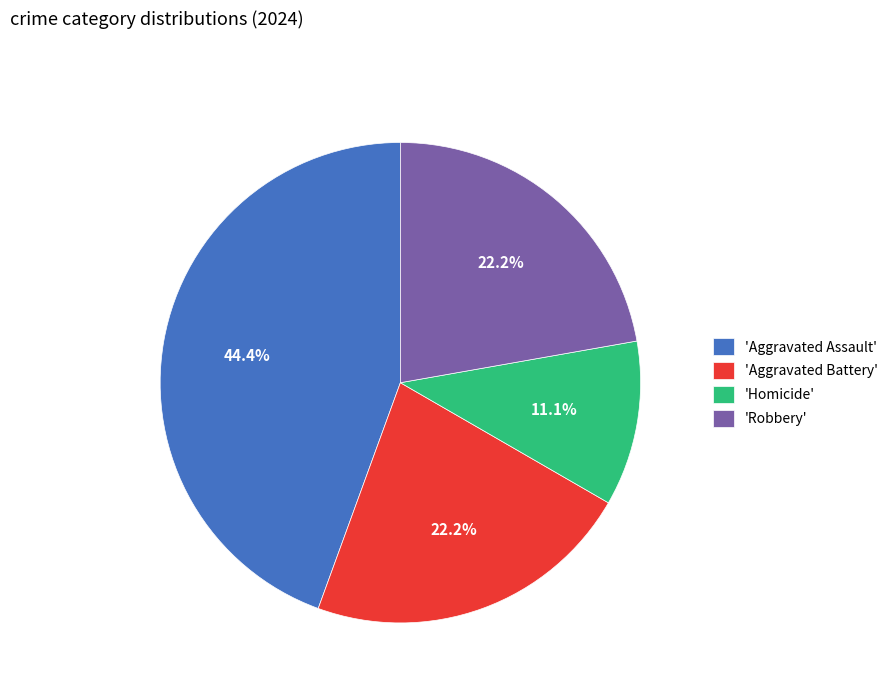

Between 'Homicide' and 'Aggravated Battery', which is larger?

'Aggravated Battery'